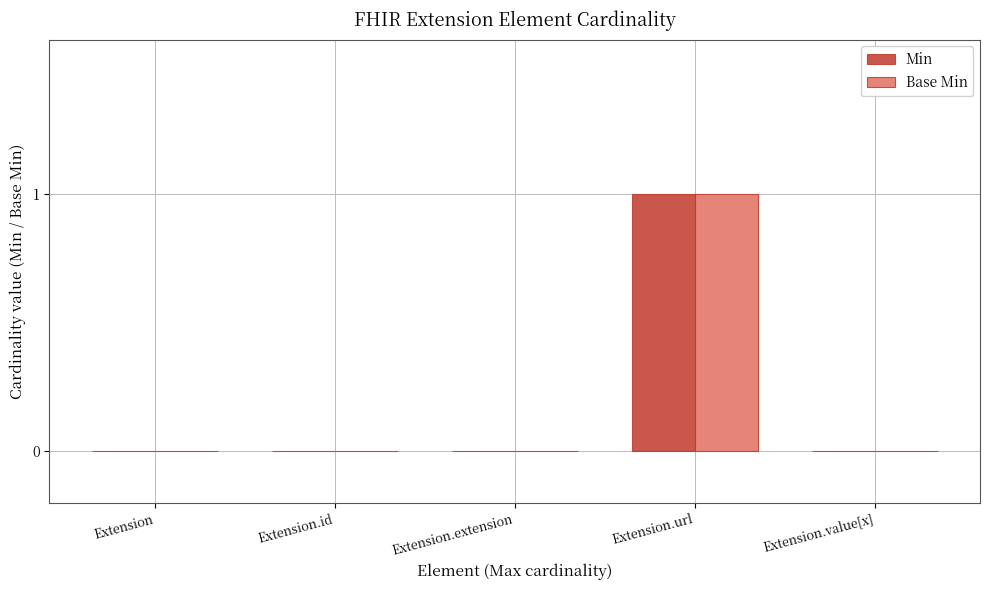

True or false: Base Min has a value of -1 at Extension.extension.

False